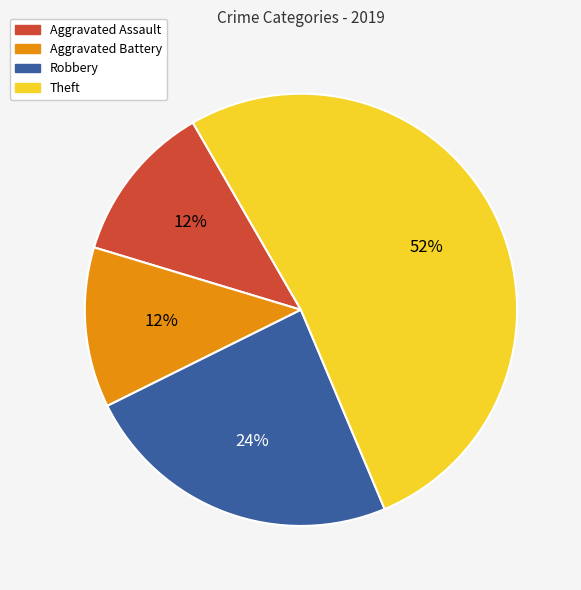

Is Theft the majority of the pie?

Yes